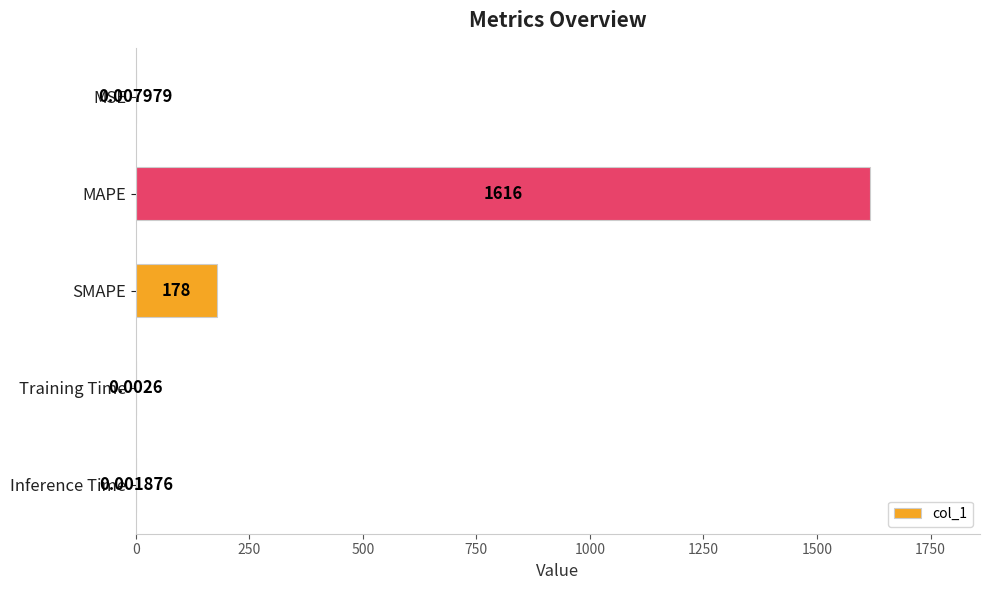

Which category has the highest value across all series?

MAPE